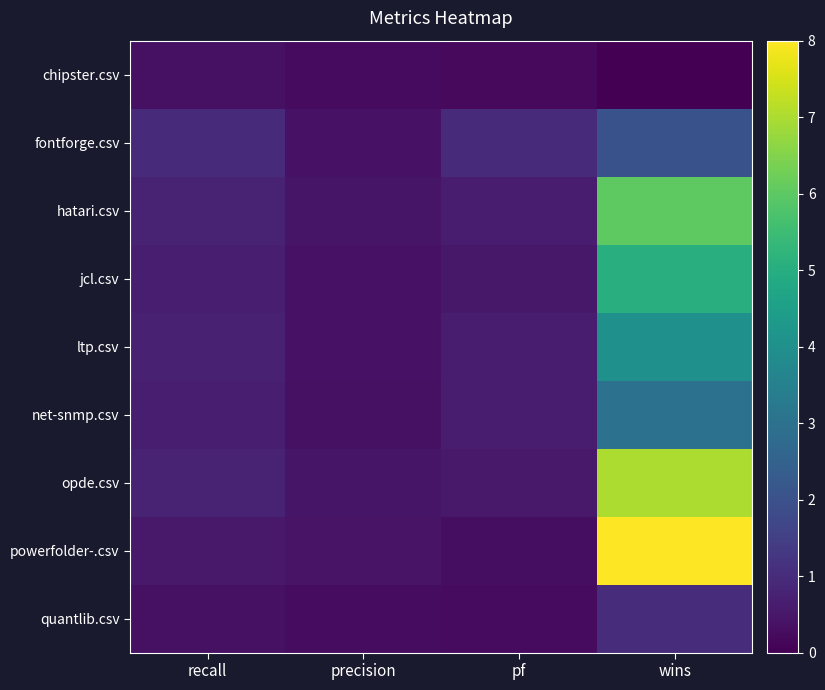

Which series has the widest spread of values?

powerfolder-.csv